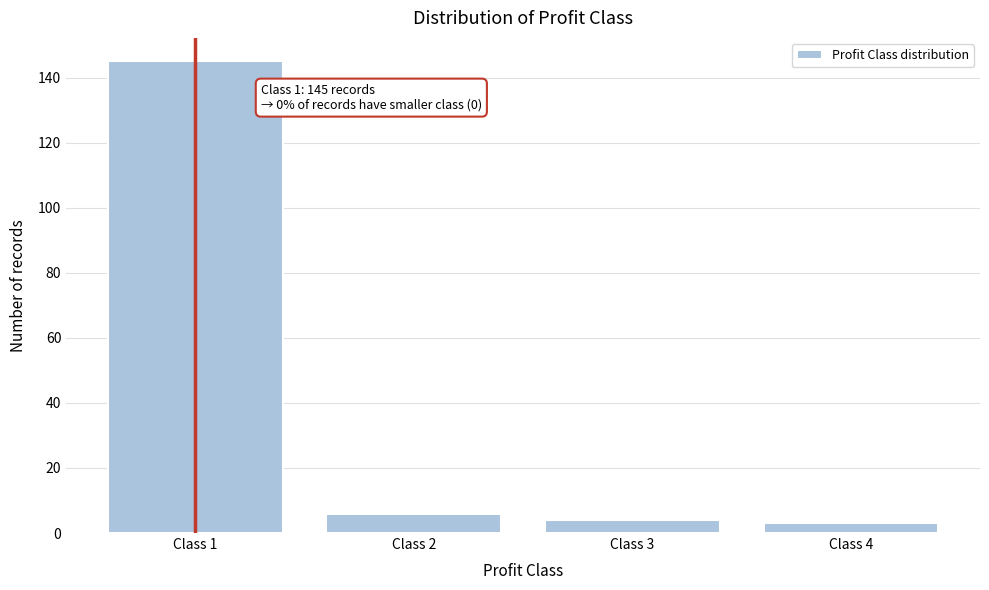

Reading right to left, list all the values displayed in this chart.

Class 4=3	Class 3=4	Class 2=6	Class 1=145